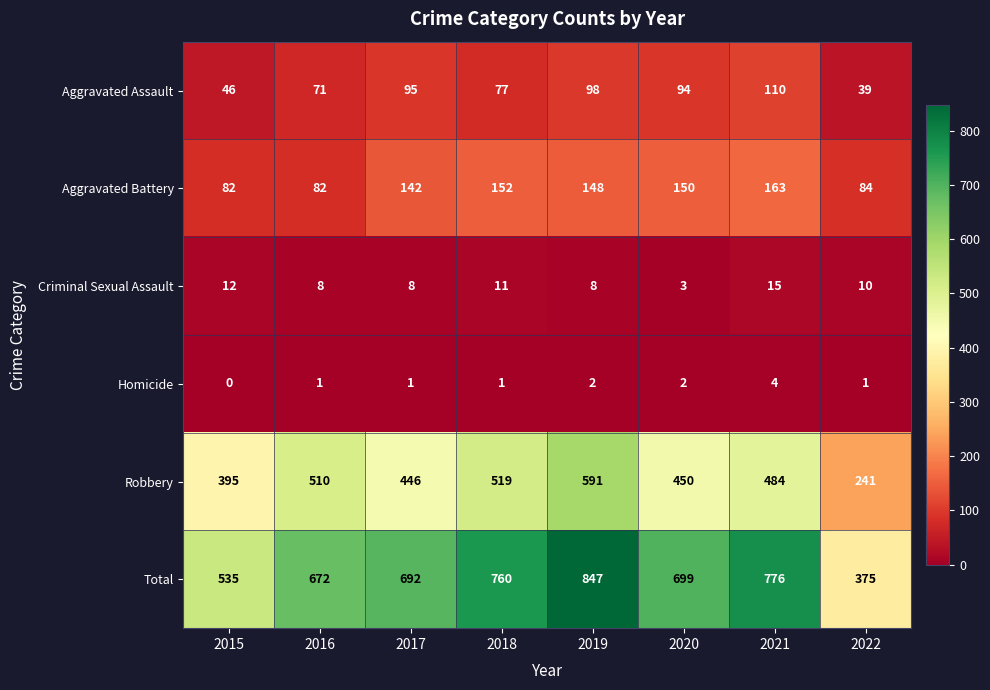

Count the number of data series in this chart.

6